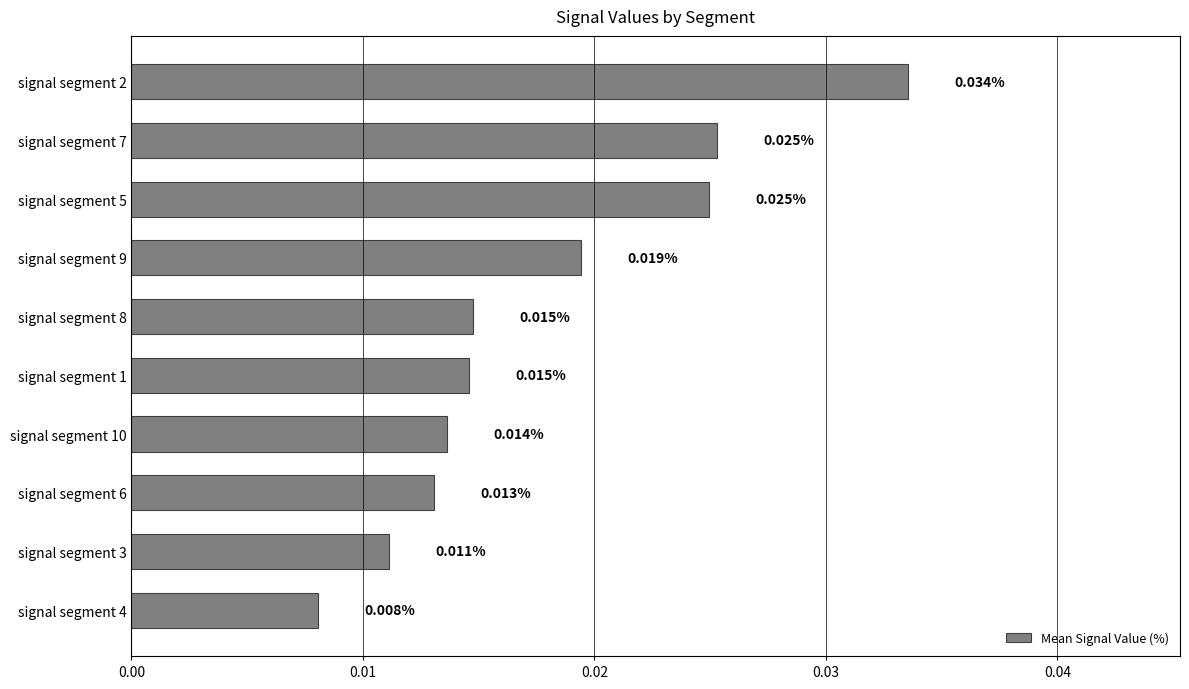

Between signal segment 3 and signal segment 5, which is larger?

signal segment 5